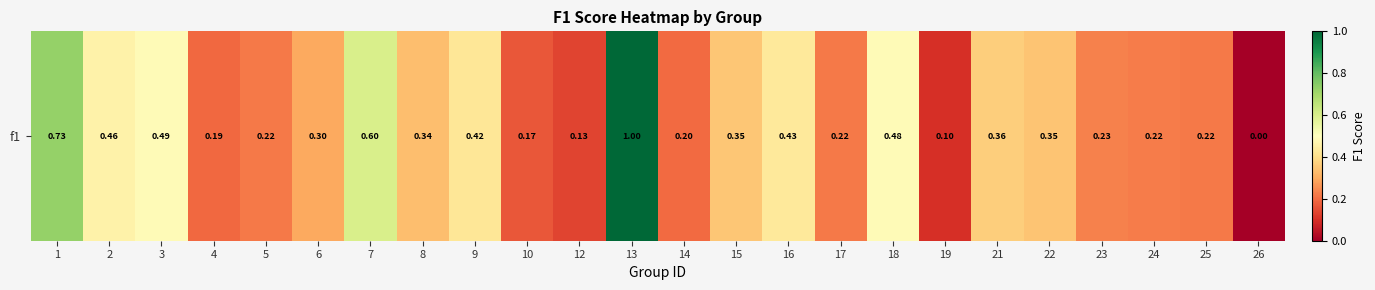

What is the difference between the maximum and minimum values?

1.0